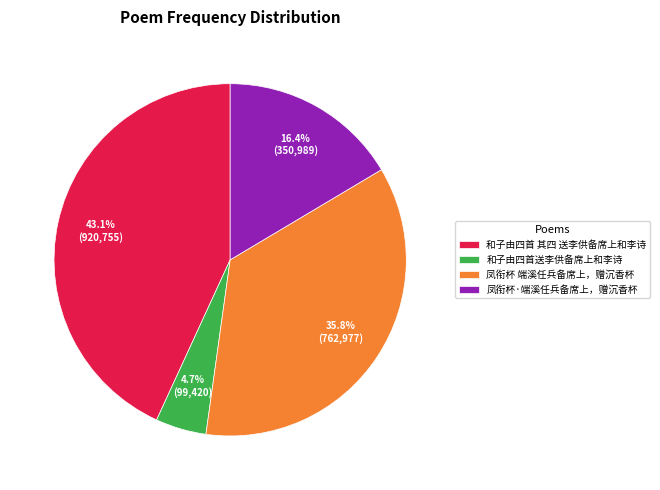

Is there any slice that represents more than half of the pie?

No